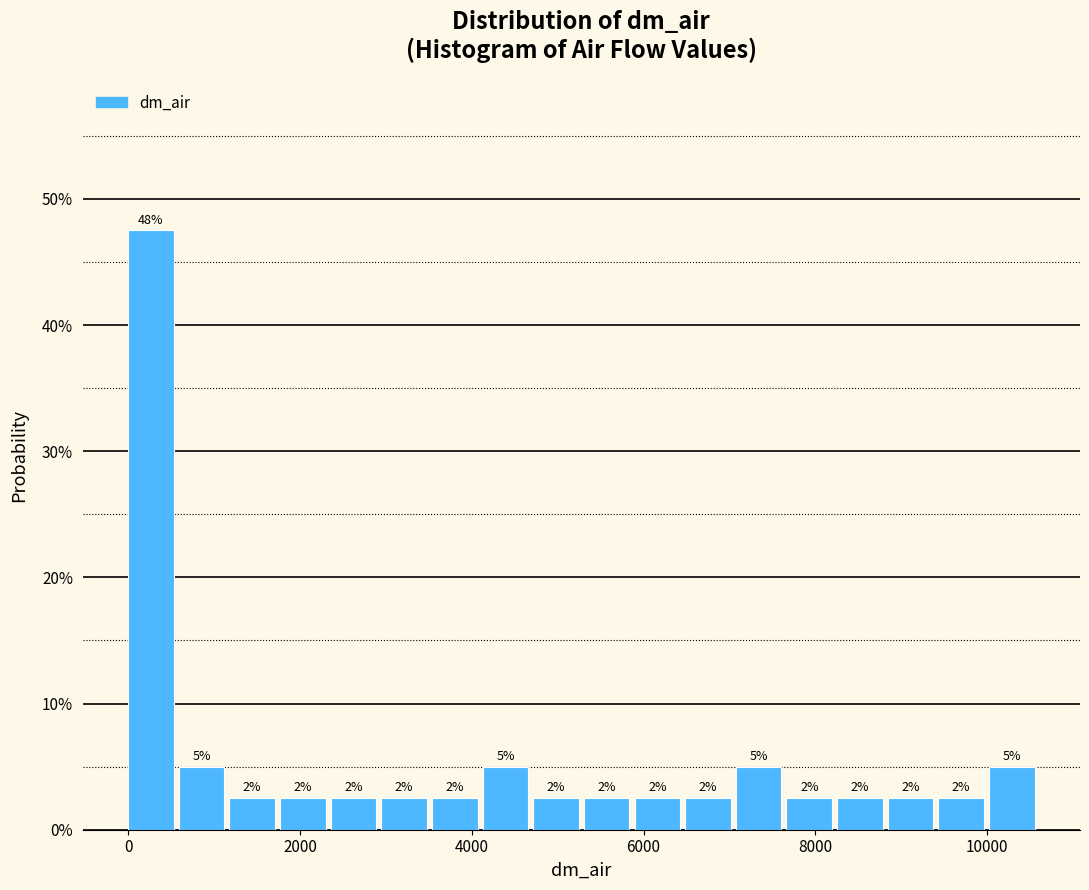

Read against the x-axis, roughly where is the centre of the tallest bar?

200